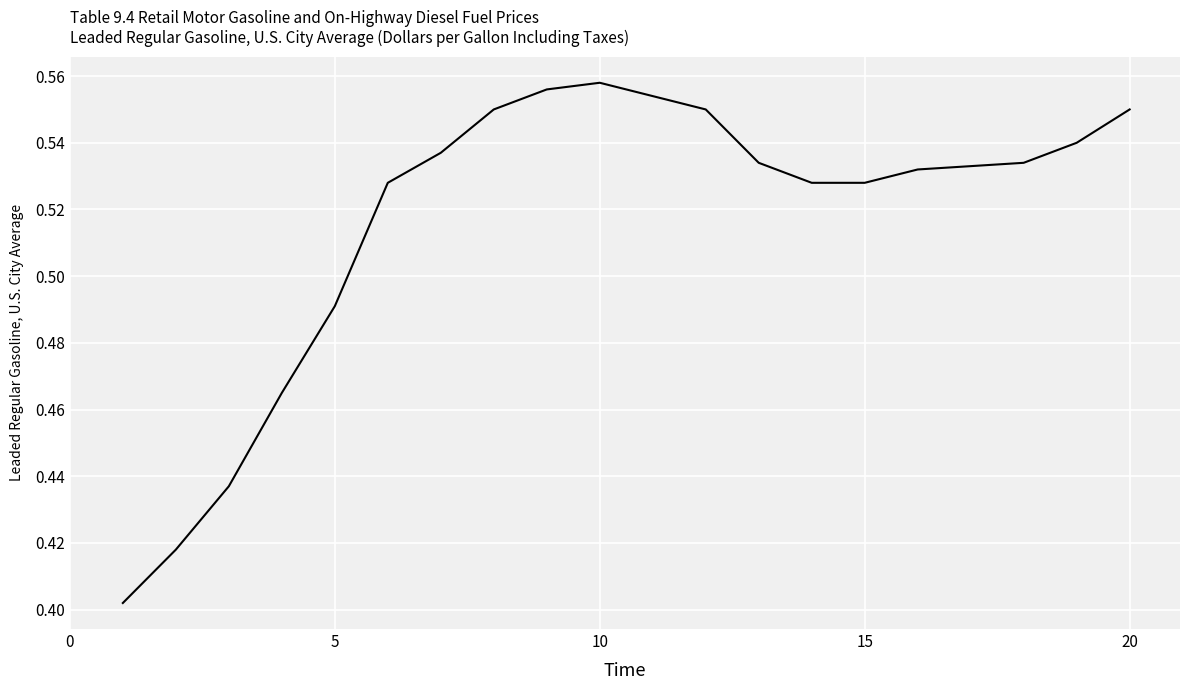

What is the sum of all values?

10.3